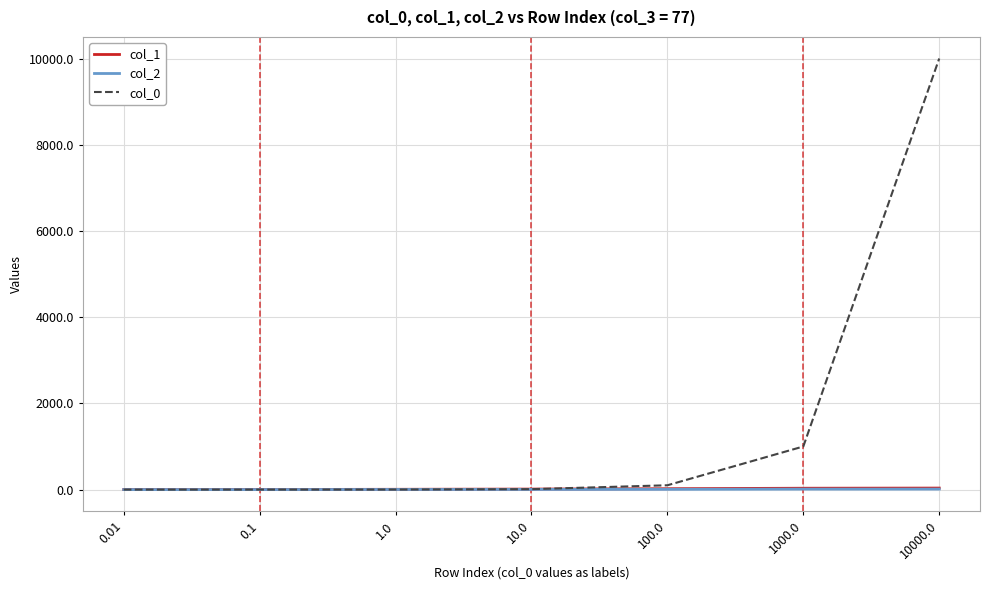

True or false: col_0 has a value of 1463.3 at 1000.0.

False